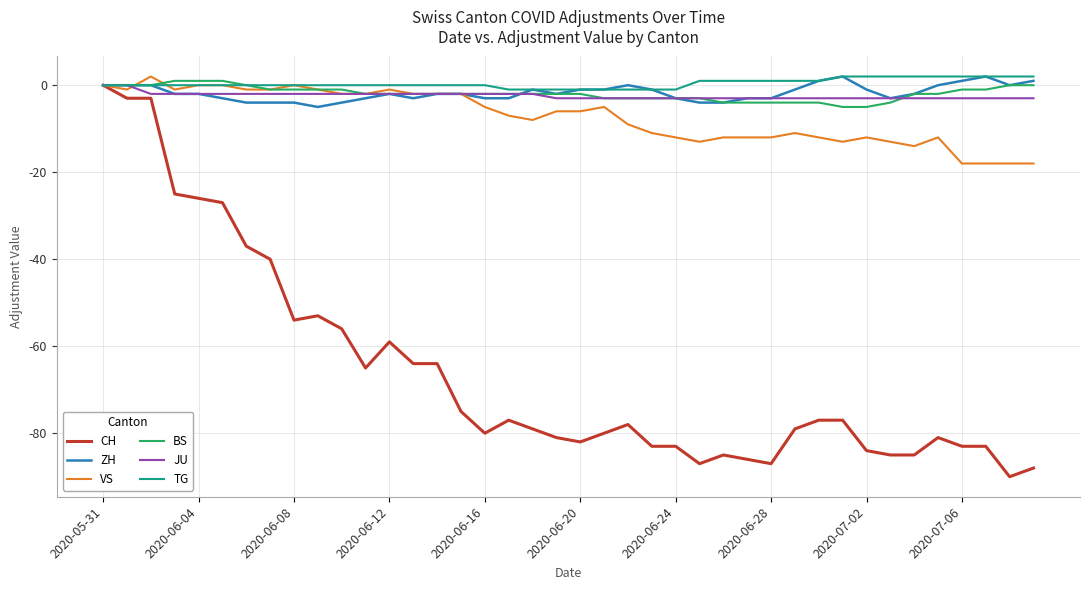

Which series has the largest range (max minus min)?

CH